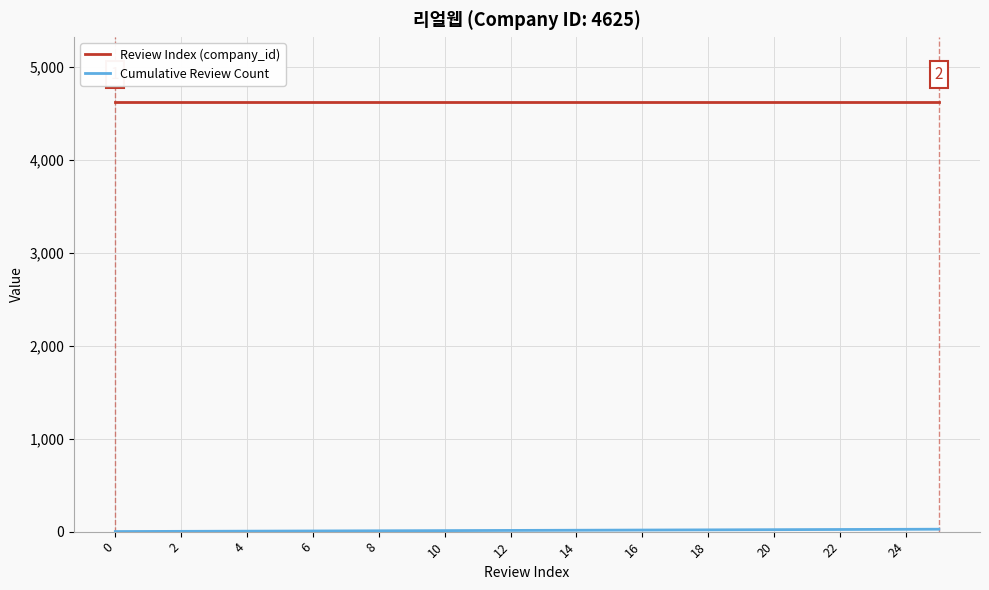

What is the maximum value shown in the chart?

4625